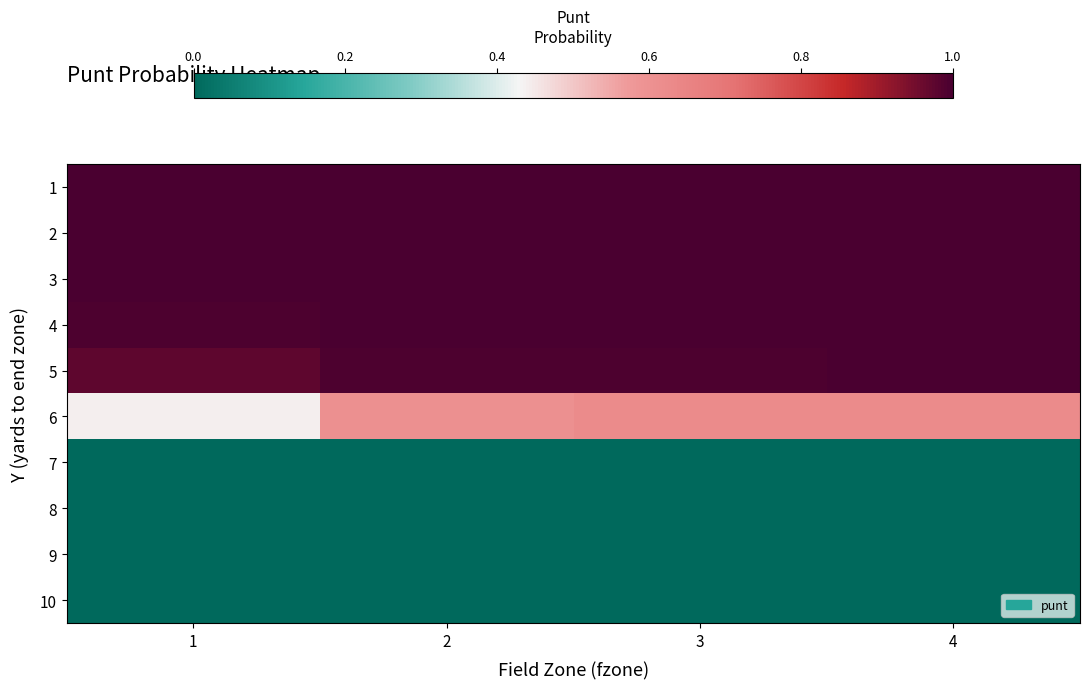

Reading left to right, extract all data points from this chart.

1: 1=1.0	2=1.0	3=1.0	4=1.0
2: 1=1.0	2=1.0	3=1.0	4=1.0
3: 1=1.0	2=1.0	3=1.0	4=1.0
4: 1=1.0	2=1.0	3=1.0	4=1.0
5: 1=1.0	2=1.0	3=1.0	4=1.0
6: 1=0.4	2=0.6	3=0.6	4=0.6
7: 1=0.0	2=0.0	3=0.0	4=0.0
8: 1=0.0	2=0.0	3=0.0	4=0.0
9: 1=0.0	2=0.0	3=0.0	4=0.0
10: 1=0.0	2=0.0	3=0.0	4=0.0